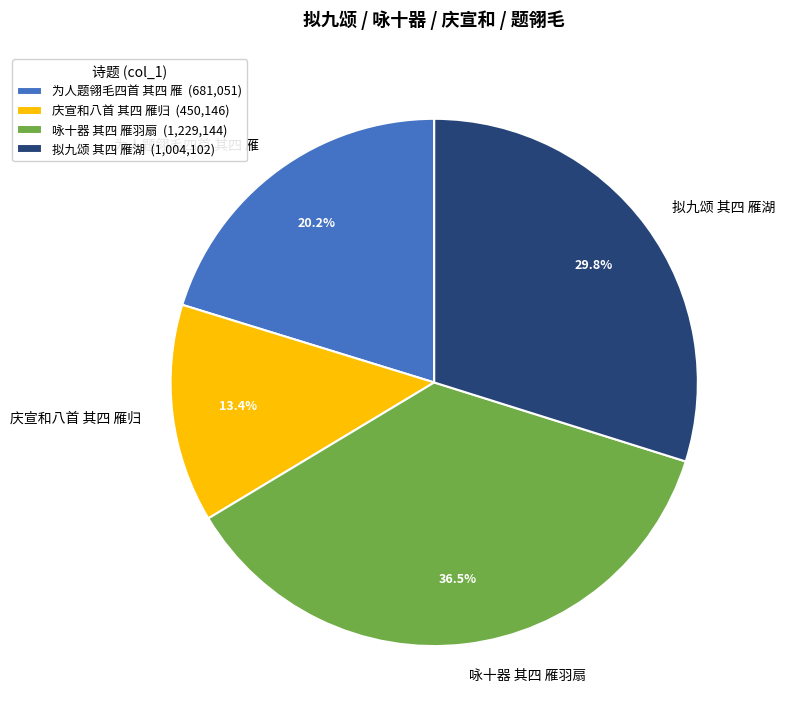

Is the sum of 庆宣和八首 其四 雁归 and 拟九颂 其四 雁湖 greater than half?

No